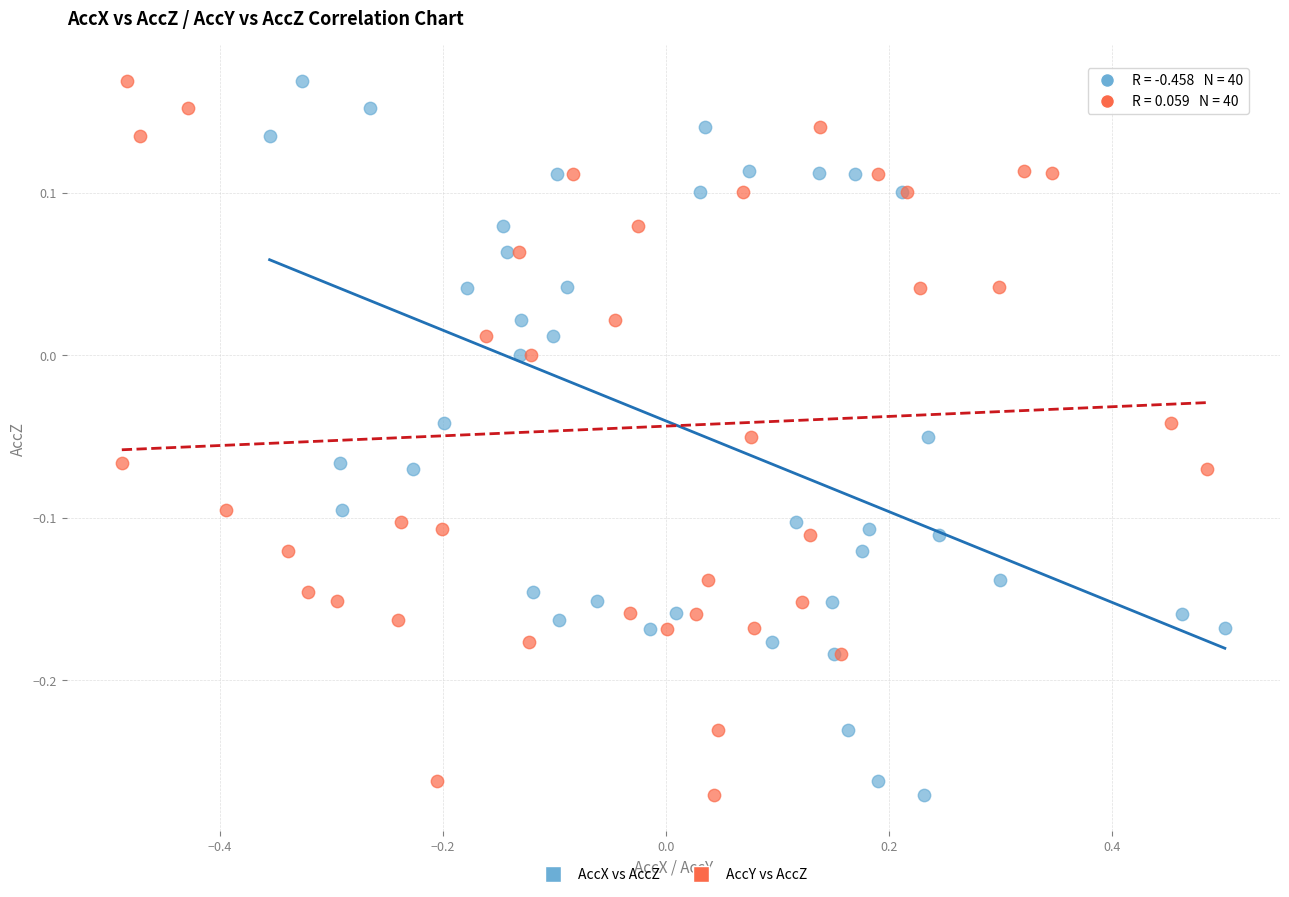

What are all the series names shown in the legend?

AccX vs AccZ, AccY vs AccZ